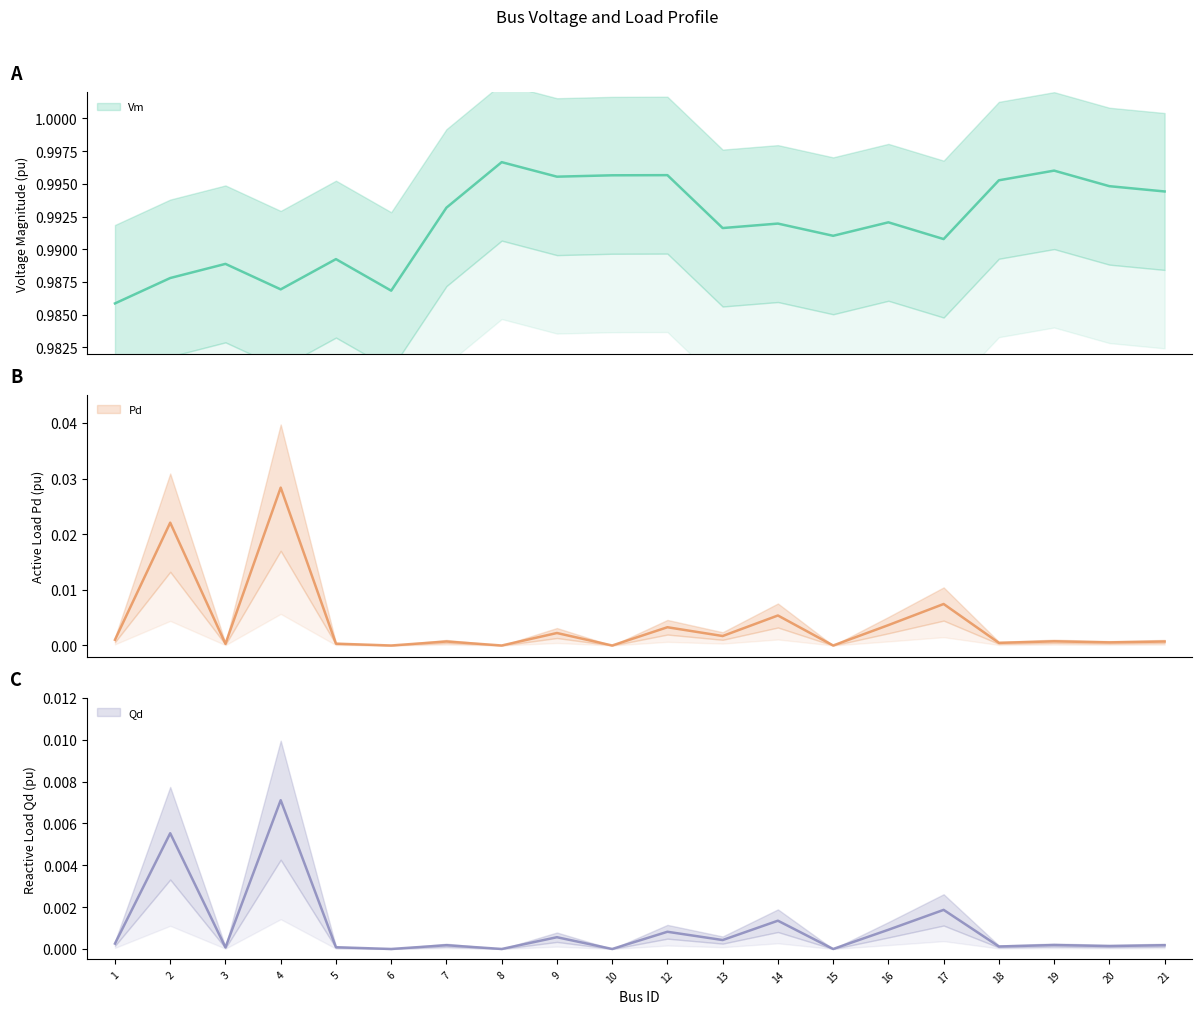

At which category does the chart reach its minimum across all series?

6